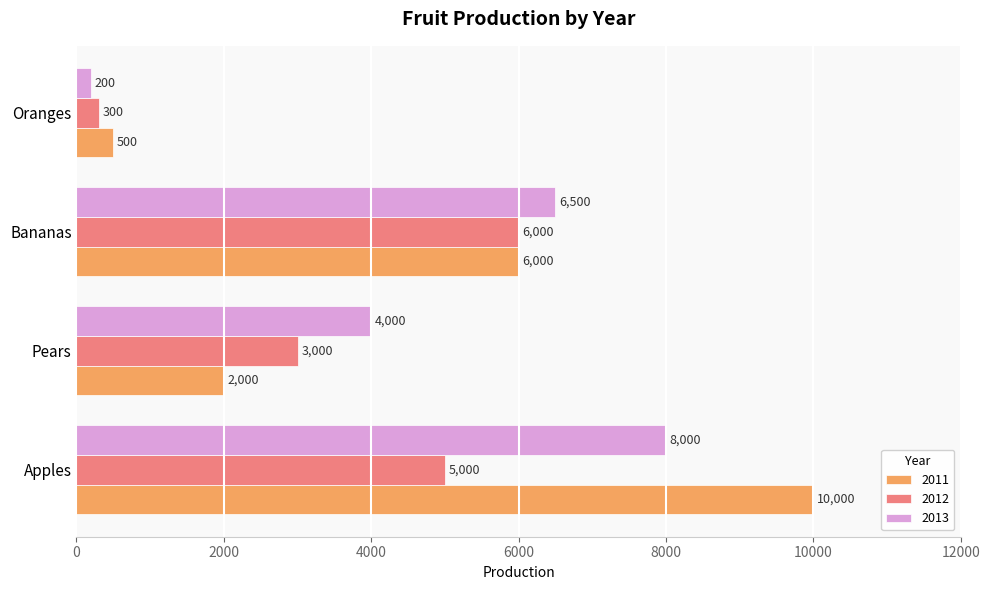

Rank the series by their maximum value, from lowest to highest.

2012, 2013, 2011